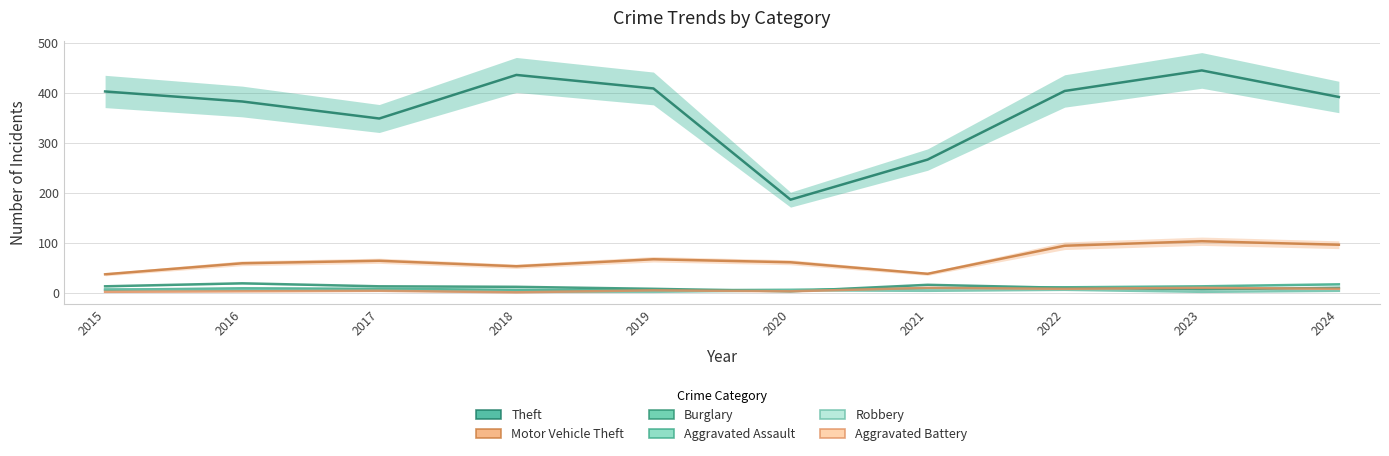

Reading left to right, extract all data points from this chart.

Theft: 2015=403	2016=383	2017=349	2018=436	2019=409	2020=187	2021=267	2022=404	2023=445	2024=392
Motor Vehicle Theft: 2015=38	2016=60	2017=65	2018=54	2019=68	2020=62	2021=39	2022=95	2023=104	2024=97
Burglary: 2015=14	2016=20	2017=14	2018=13	2019=9	2020=4	2021=17	2022=11	2023=8	2024=11
Aggravated Assault: 2015=7	2016=10	2017=9	2018=7	2019=6	2020=7	2021=10	2022=12	2023=14	2024=18
Robbery: 2015=8	2016=7	2017=6	2018=3	2019=3	2020=6	2021=5	2022=7	2023=3	2024=5
Aggravated Battery: 2015=3	2016=4	2017=5	2018=2	2019=6	2020=4	2021=11	2022=9	2023=11	2024=9